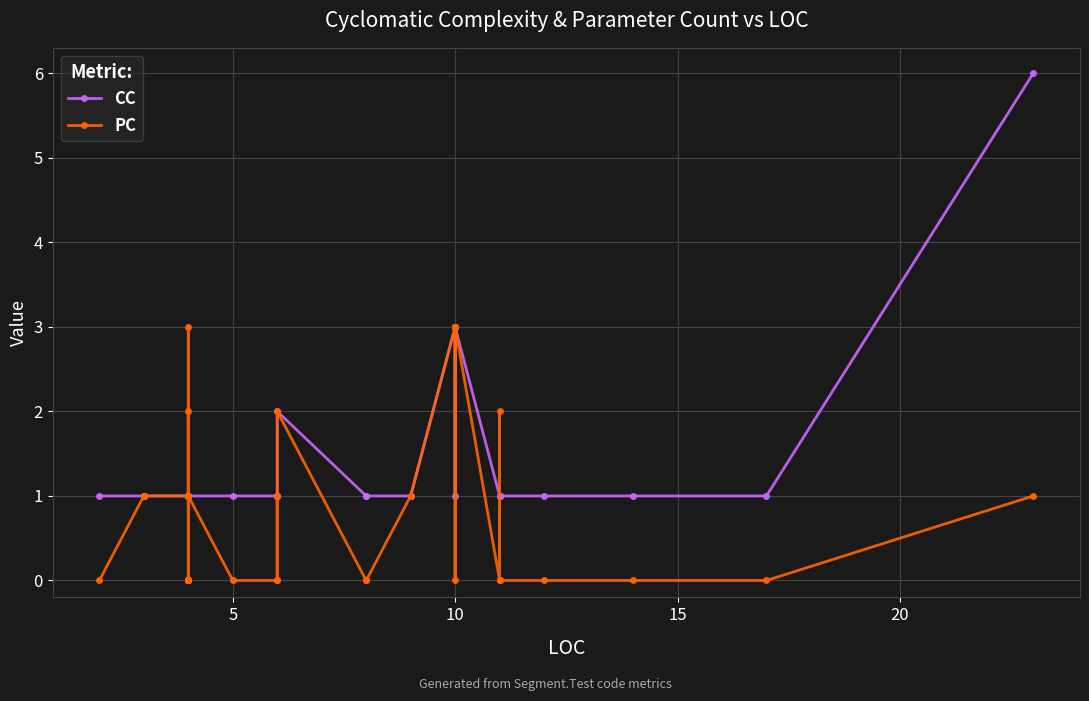

What is the difference between the maximum and minimum values in the CC series?

5